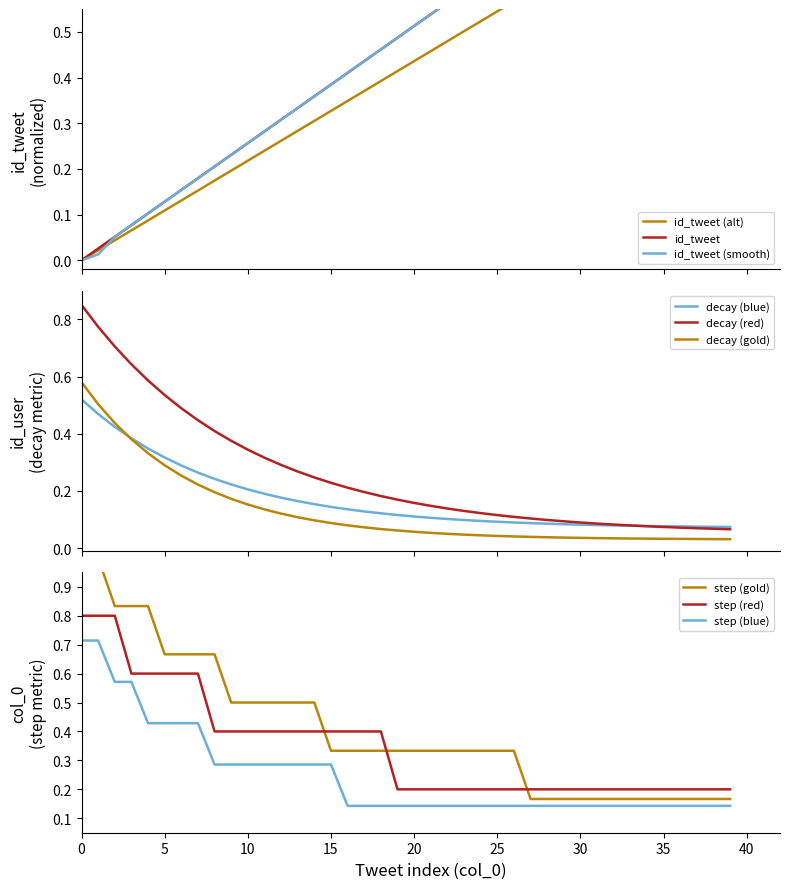

True or false: step (red) and step (blue) intersect in this chart.

False